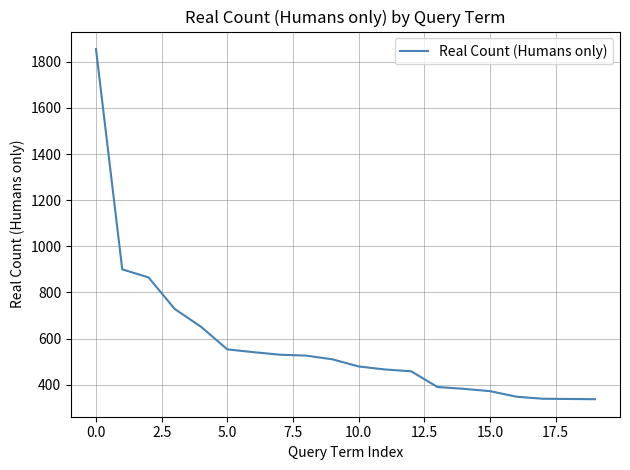

What is the difference between the maximum and minimum values?

1518